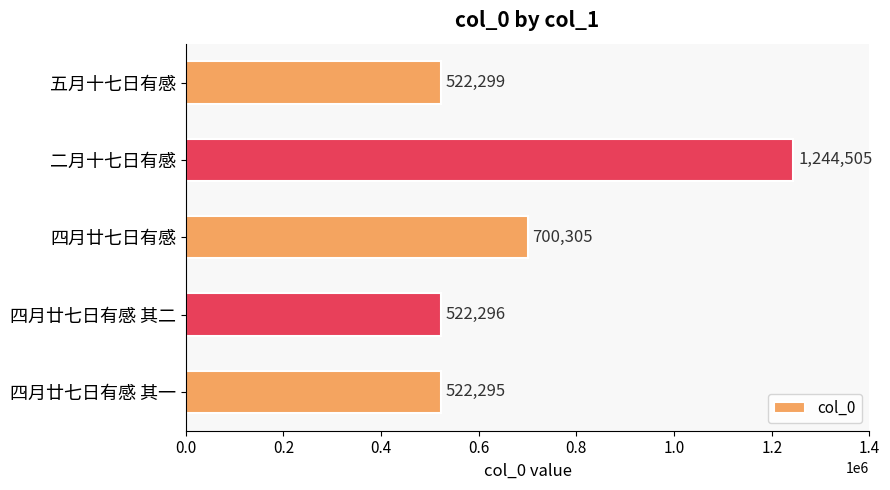

What is the sum of the values at 四月廿七日有感 其二 and 二月十七日有感?

1766801